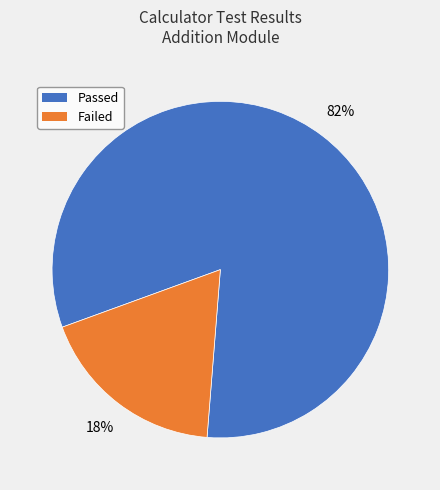

Is it true that Passed is 82% of the pie?

True